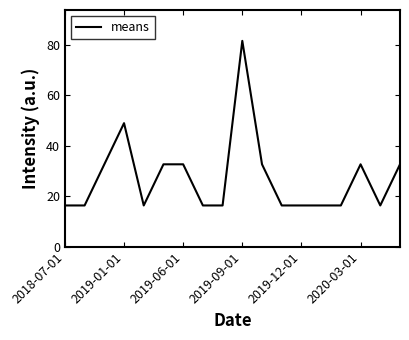

What is the maximum value shown in the chart?

81.7